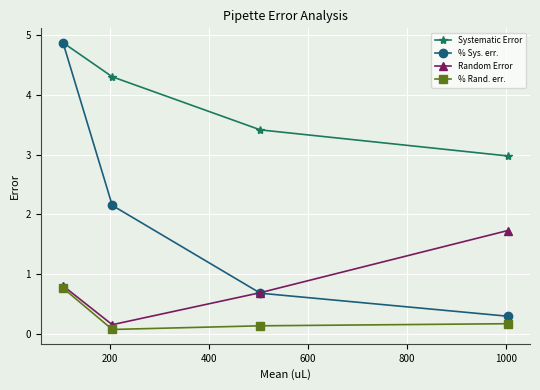

Which series has the largest total across all categories?

Systematic Error